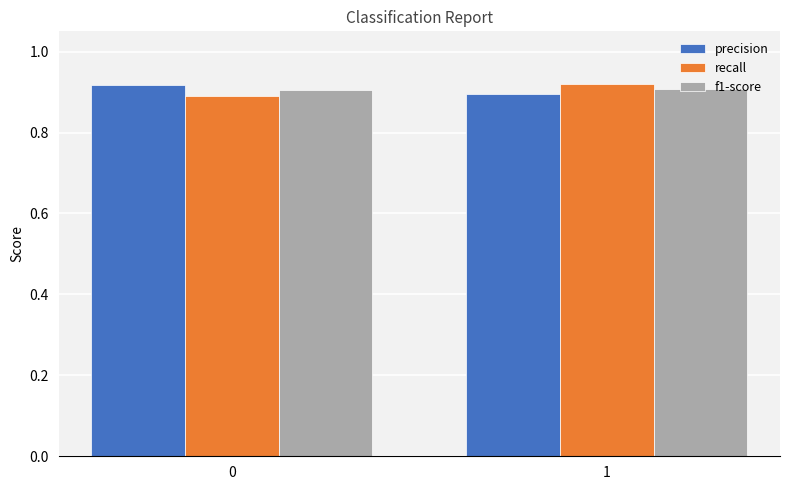

Is it true that recall equals 1.2 at 1?

False